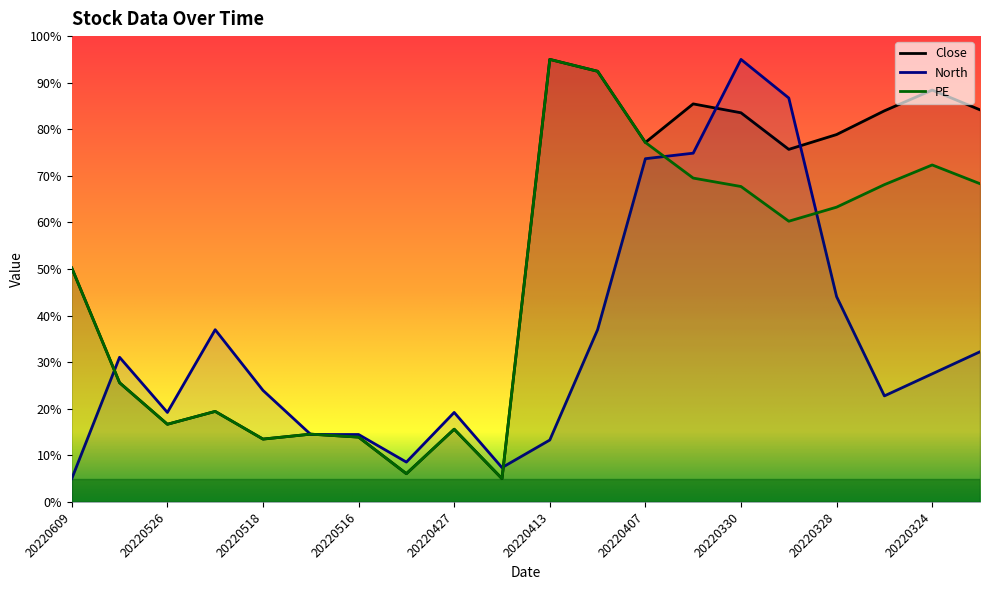

List the series in order of their overall mean, lowest first.

North, PE, Close